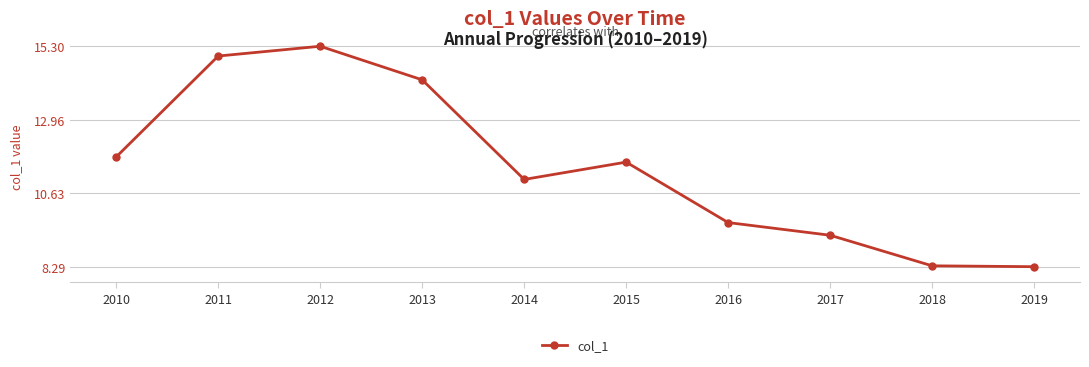

What is the value of the 8th point from the left?

9.3